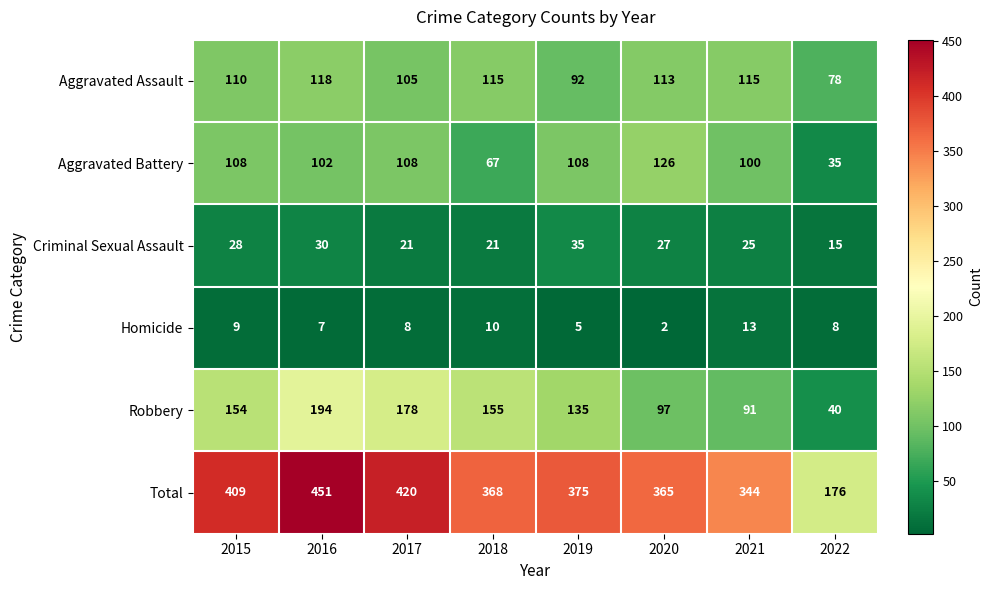

What is the greatest value displayed?

451